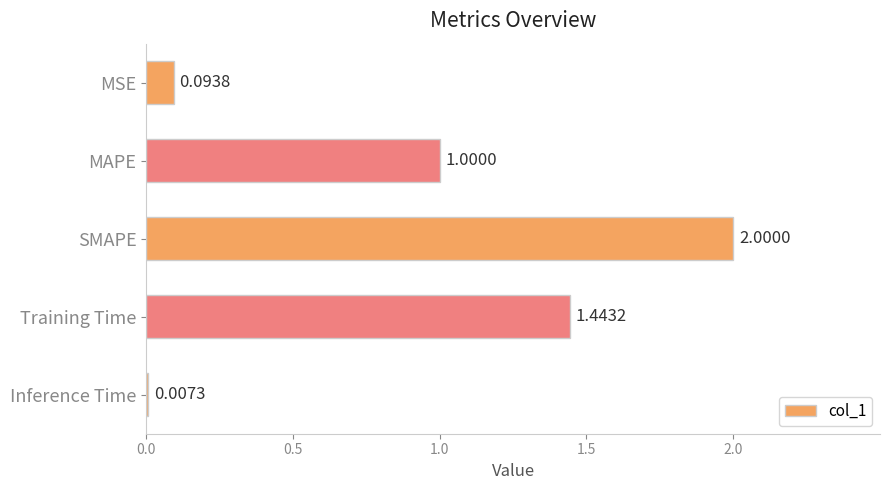

Where is the data nearest to the value 1?

MAPE